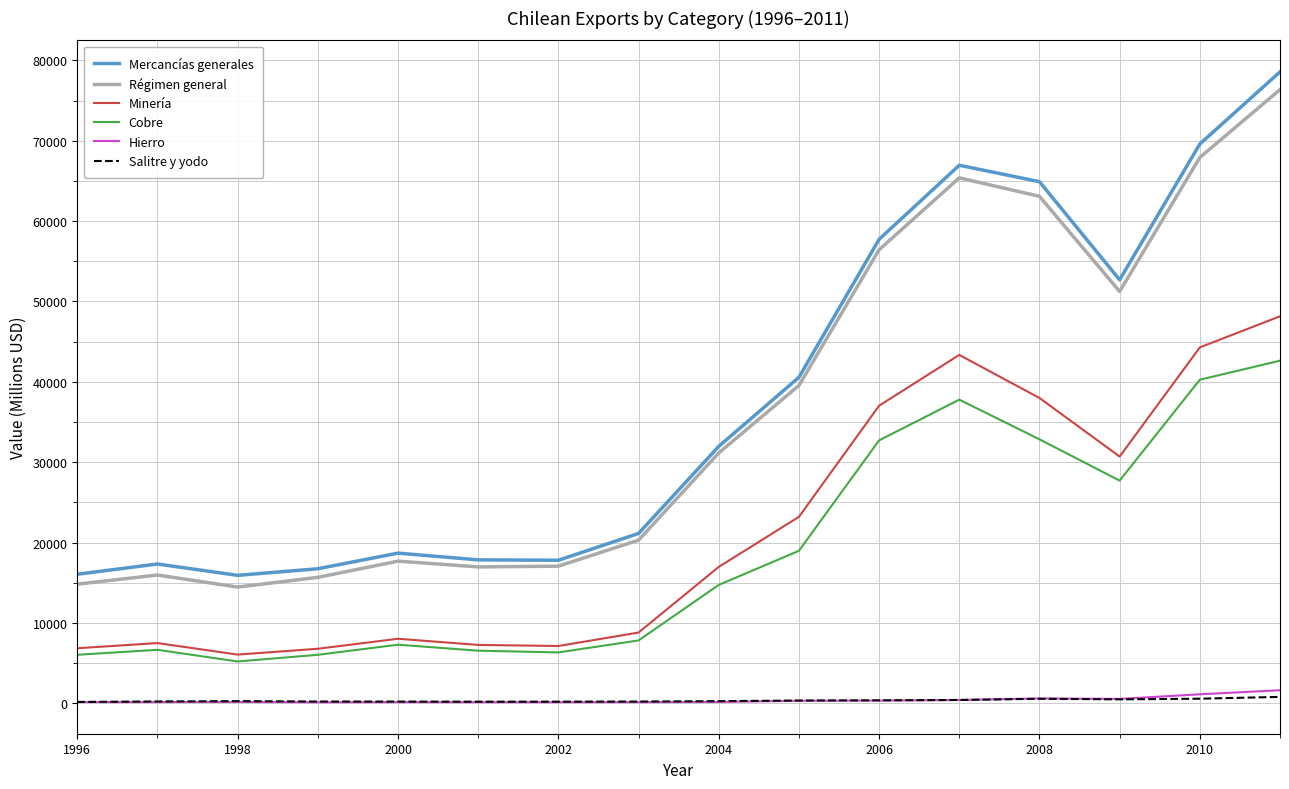

True or false: Minería and Hierro intersect in this chart.

False